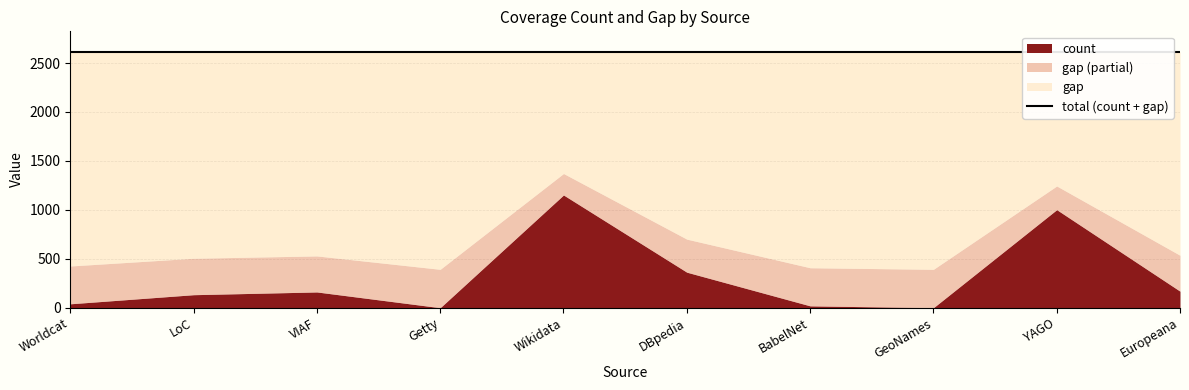

Which series has the largest total across all categories?

gap